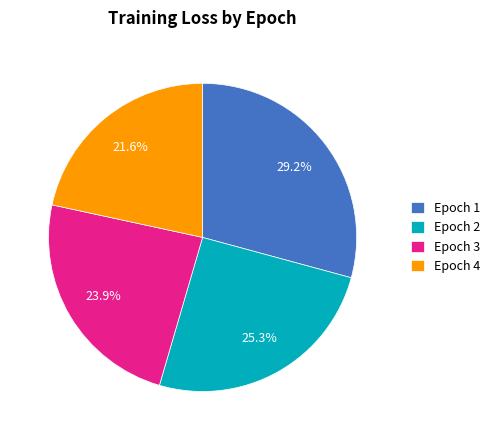

What percentage is NOT represented by Epoch 1?

70.8%